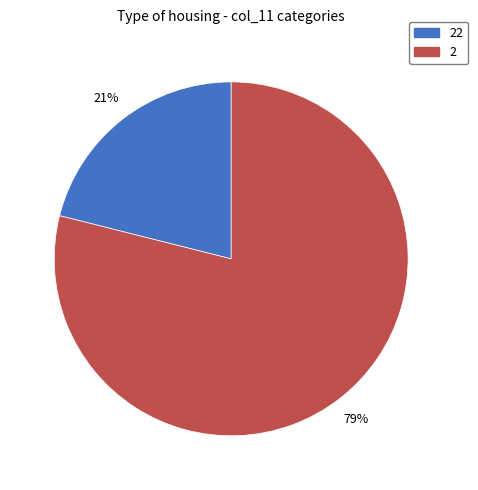

To the nearest percent, what is the average slice percentage?

50%